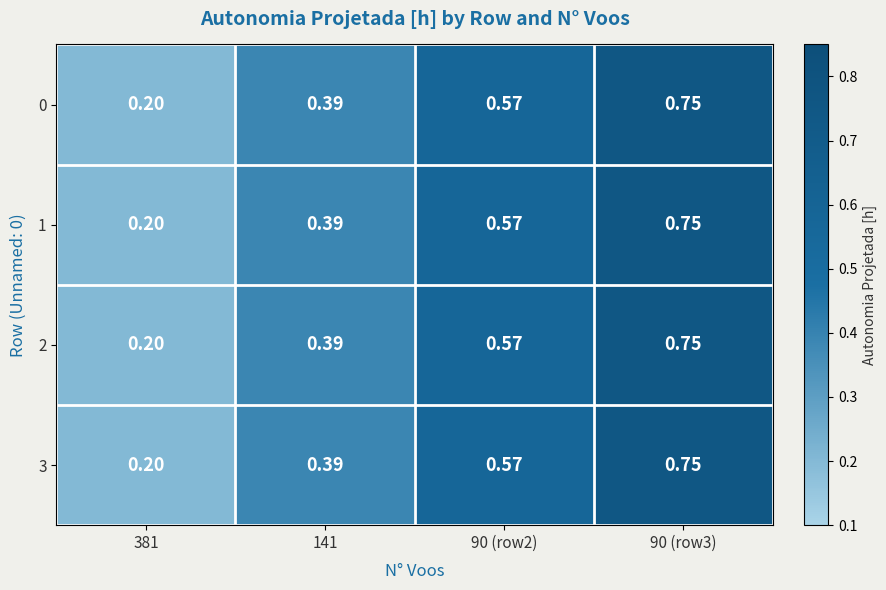

Is the value of 1 at 90 (row2) greater than the value of 3 at 90 (row3)?

No